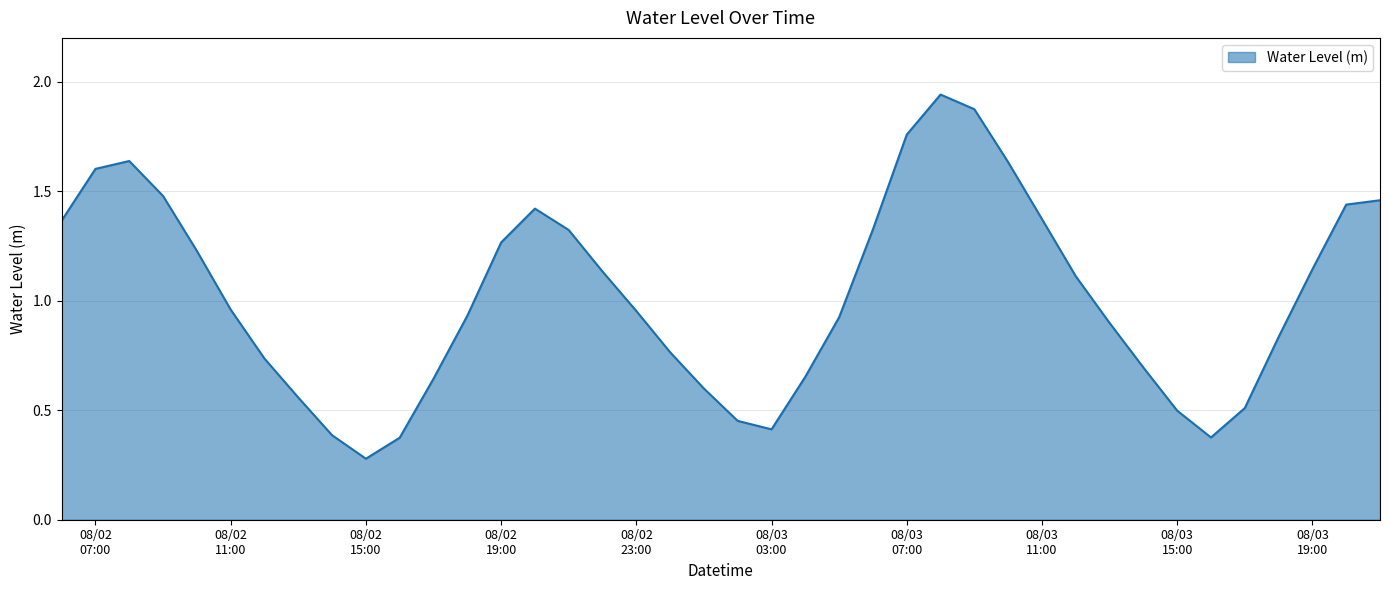

Count the number of data series in this chart.

1